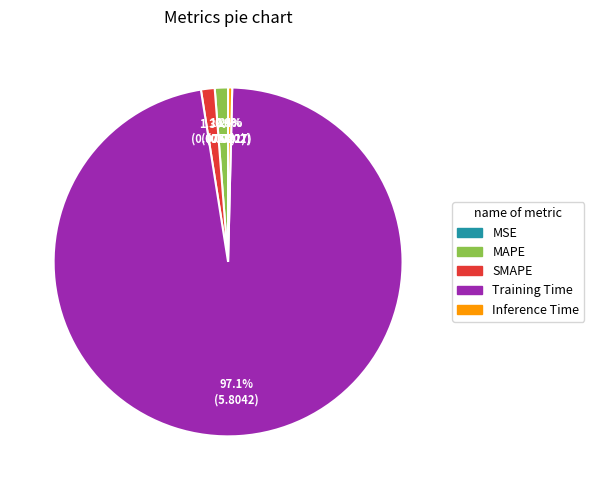

What portion of the pie excludes MAPE?

98.8%